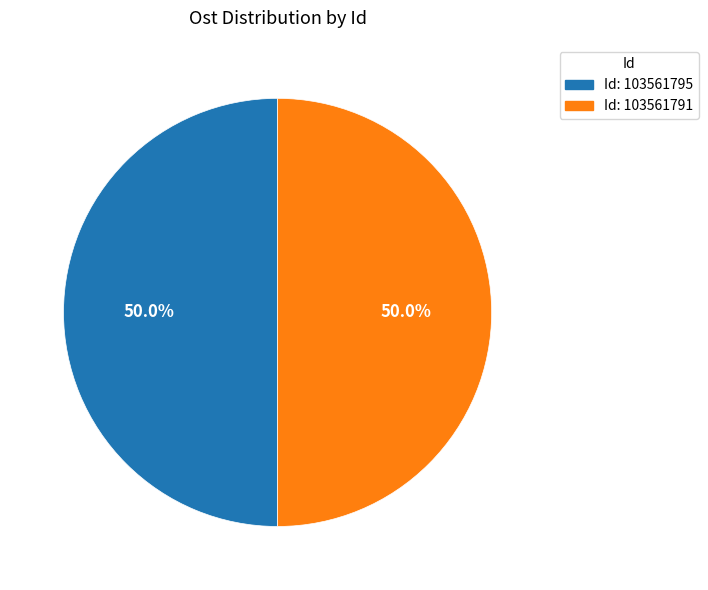

What is the majority slice?

103561795